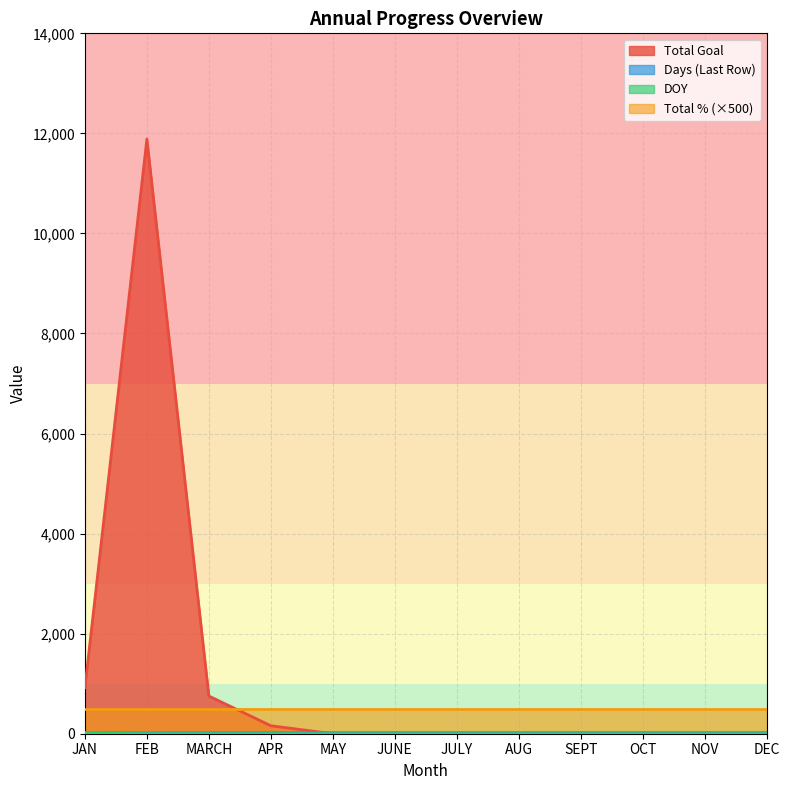

Where is Total Goal nearest to the value 5944?

JAN